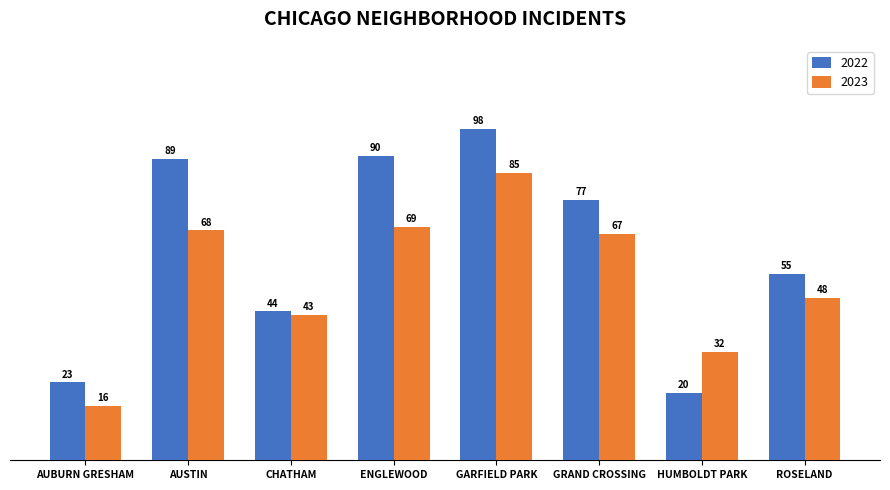

At which category is the sum across all series the highest?

GARFIELD PARK